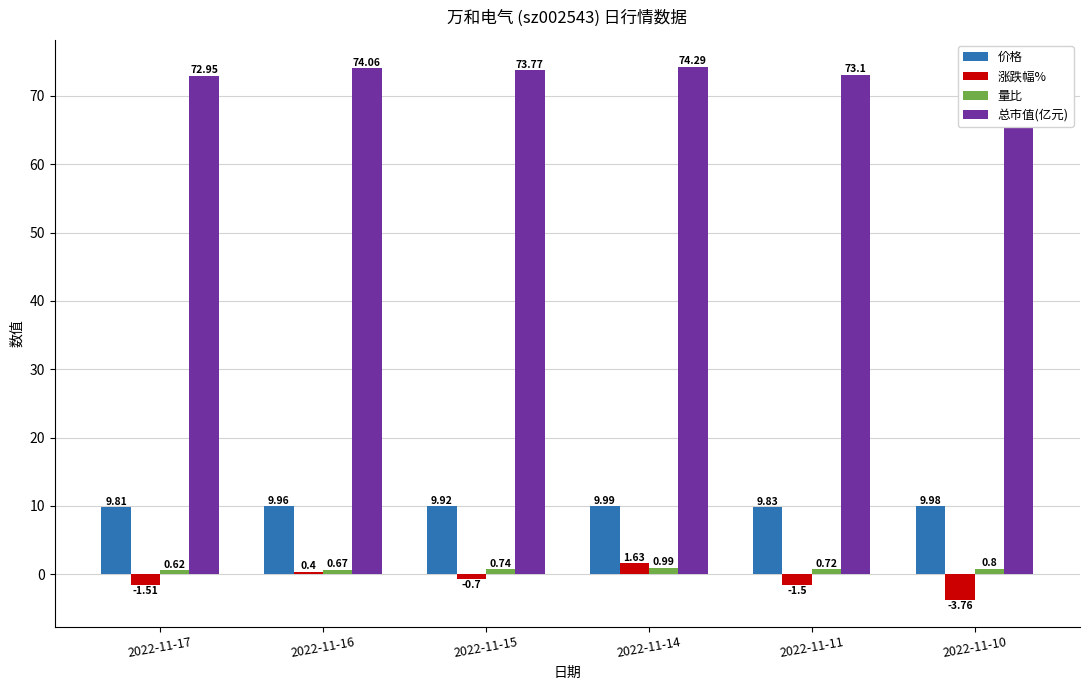

What is the sum of all 总市值(亿元) values?

442.4